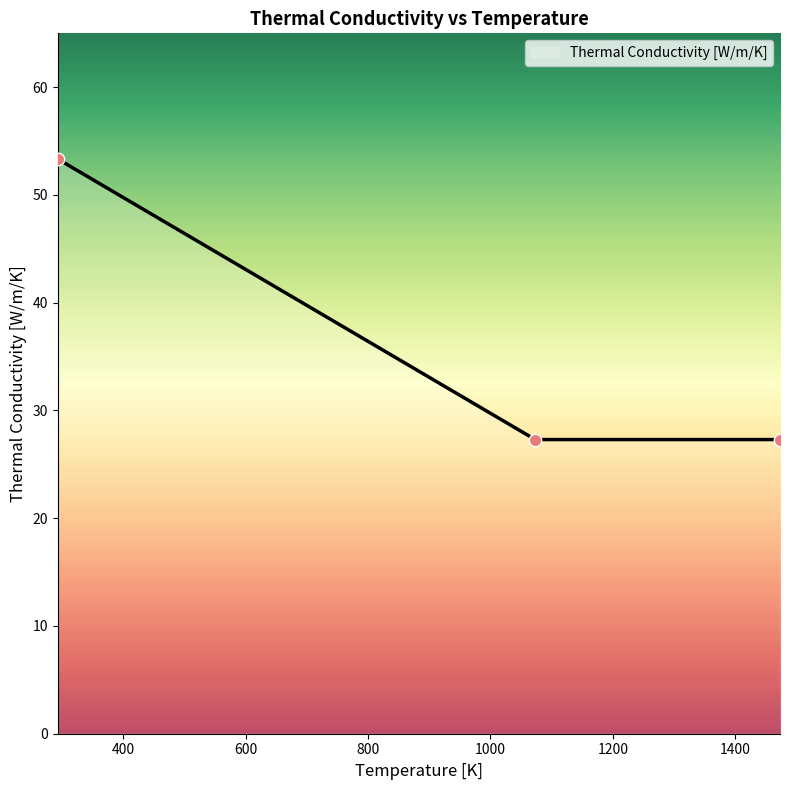

What is the difference between the maximum and minimum values?

26.0